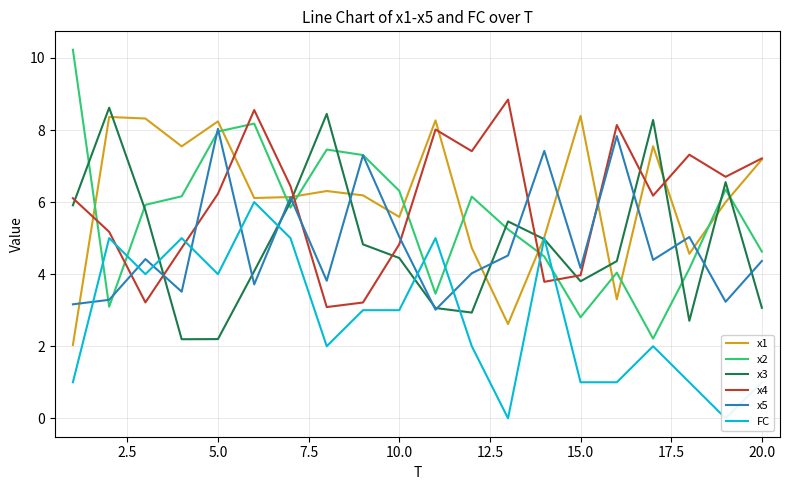

True or false: x1 and x2 intersect in this chart.

True